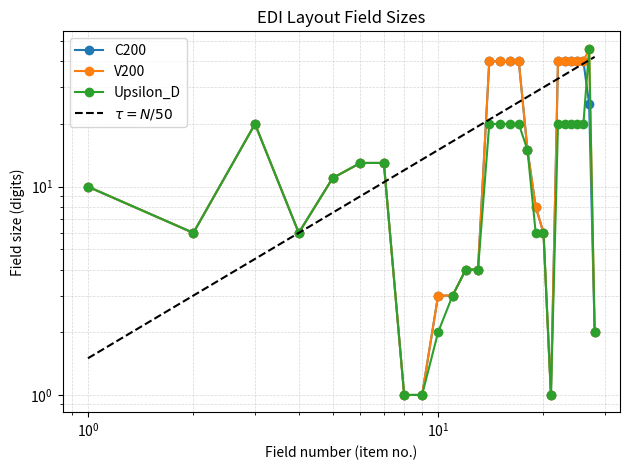

What is the approximate value of C200 at 5?

11